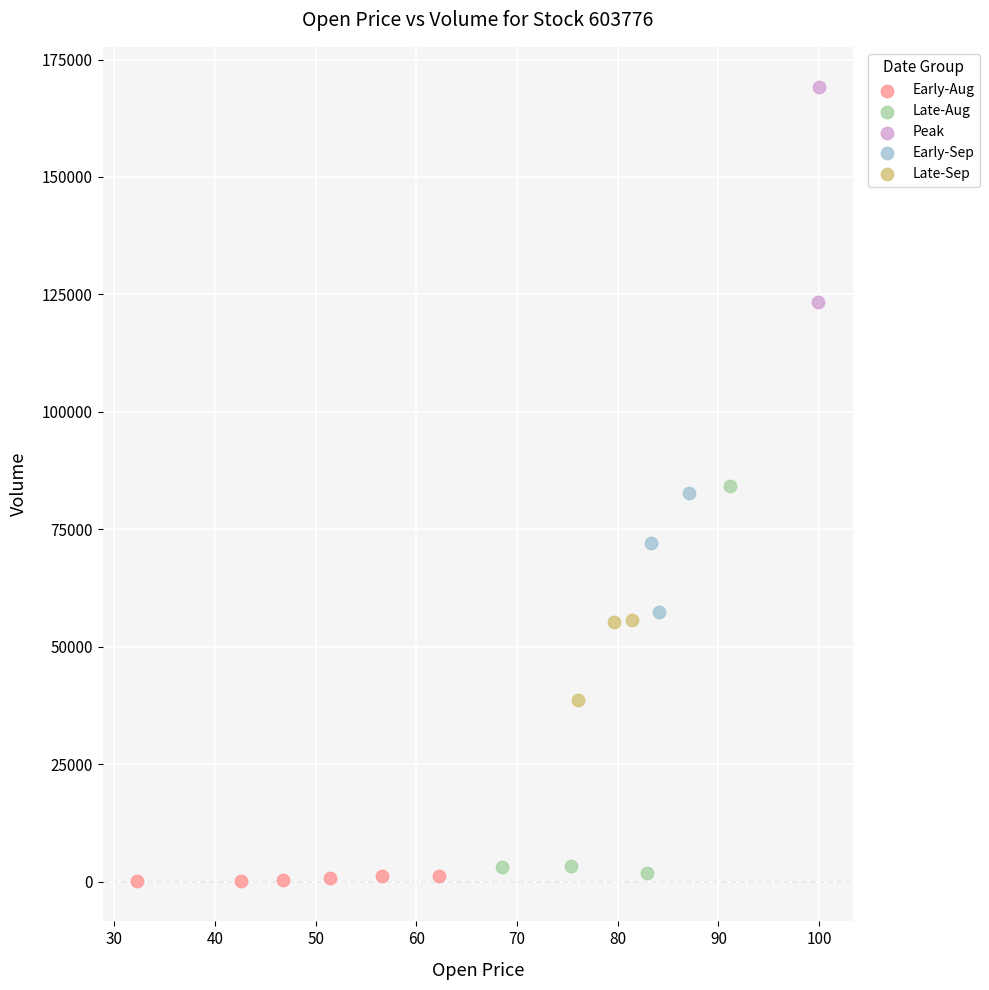

Which series has the largest Y range (max minus min)?

Late-Aug